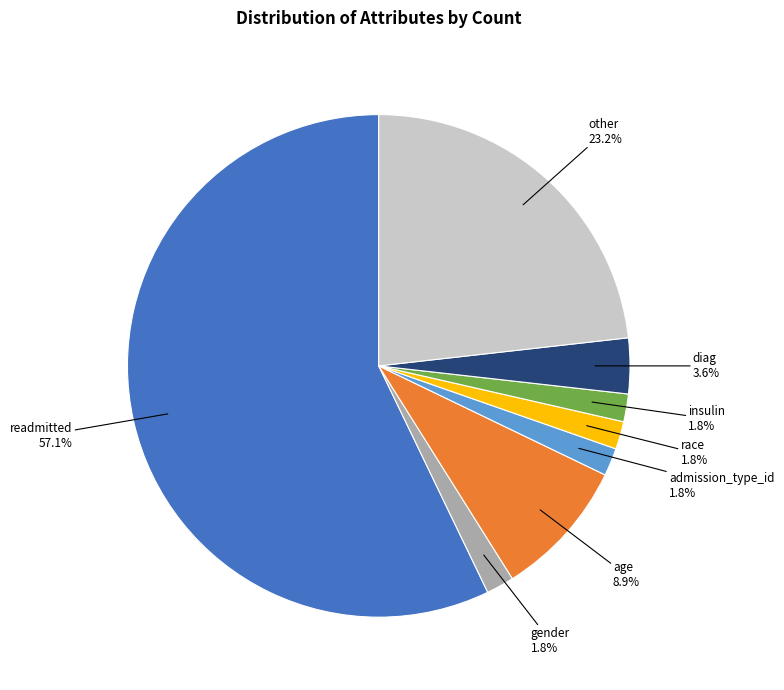

Does any single category account for the majority?

Yes